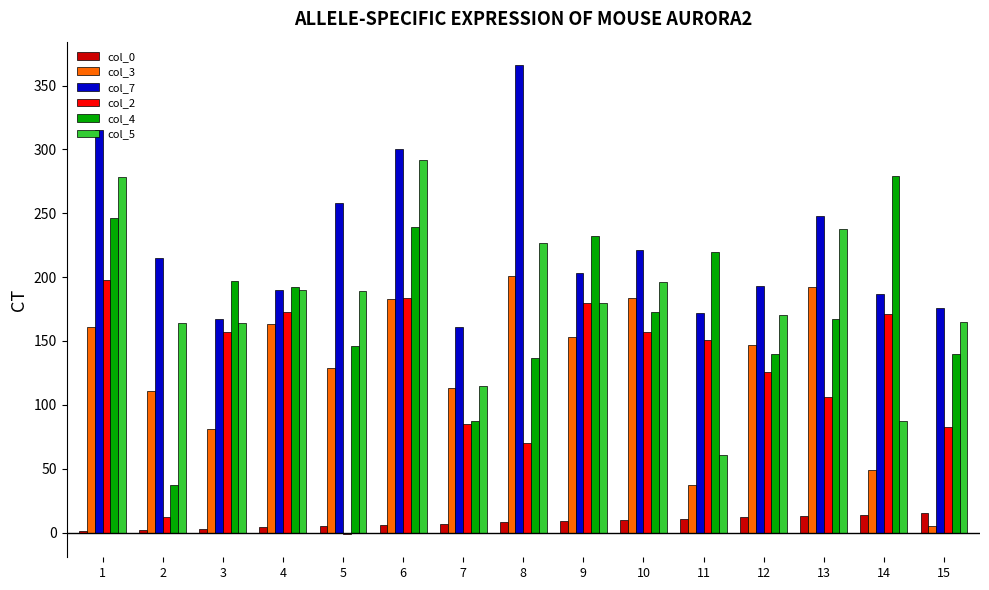

Count the number of data series in this chart.

6